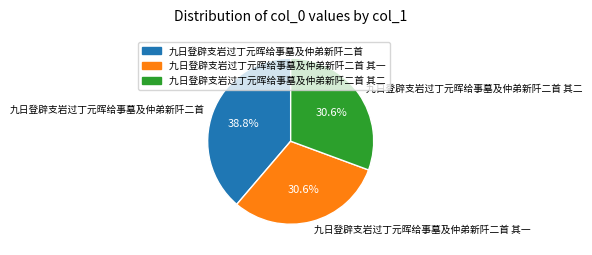

Which has a higher value, 九日登辟支岩过丁元晖给事墓及仲弟新阡二首 or 九日登辟支岩过丁元晖给事墓及仲弟新阡二首 其一?

九日登辟支岩过丁元晖给事墓及仲弟新阡二首